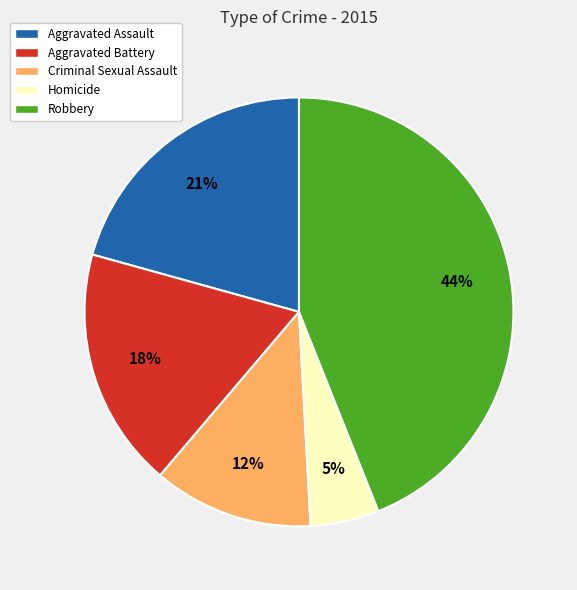

Is the sum of Criminal Sexual Assault and Homicide greater than half?

No